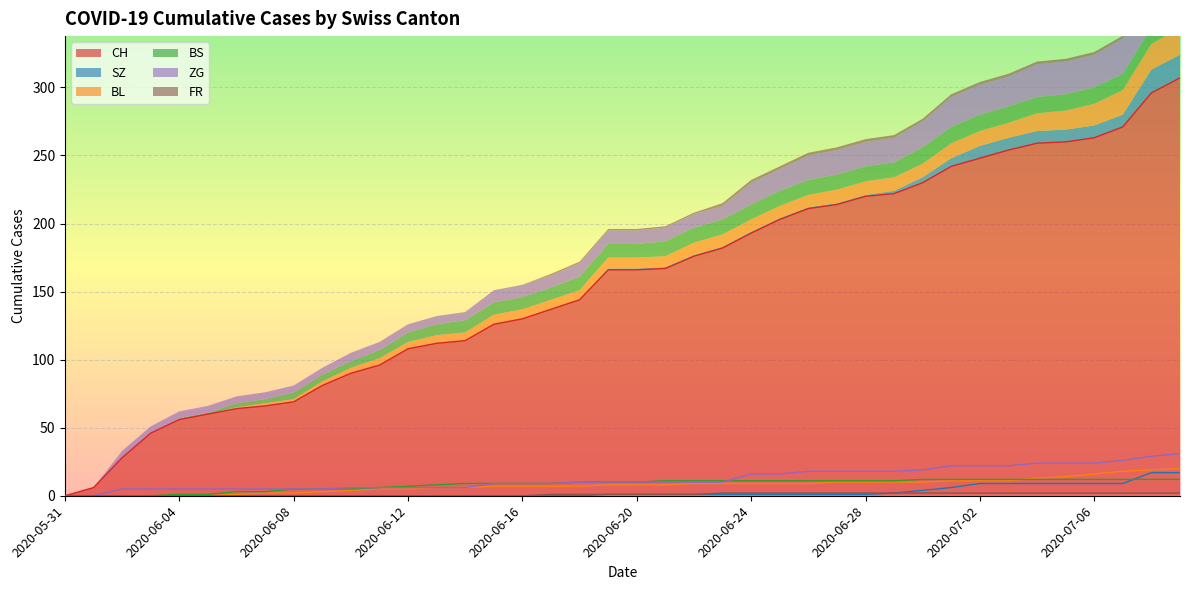

True or false: SZ has more than 2 interior local peaks.

False